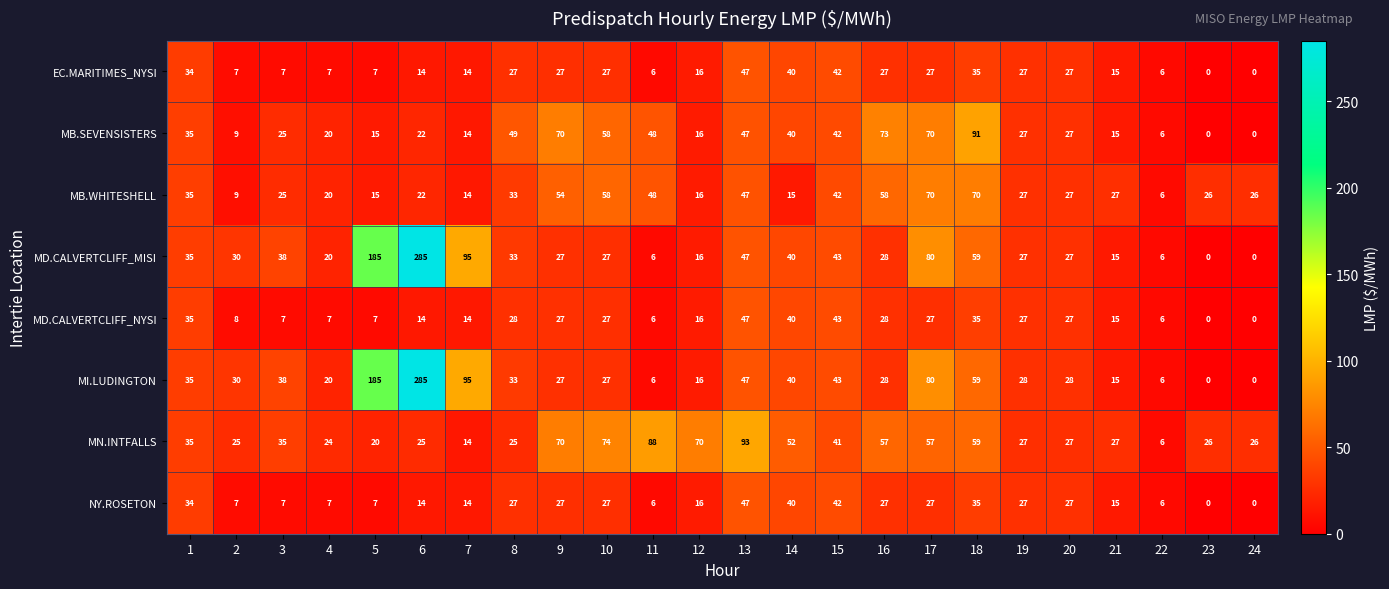

What is the difference between the highest and lowest values at 15?

2